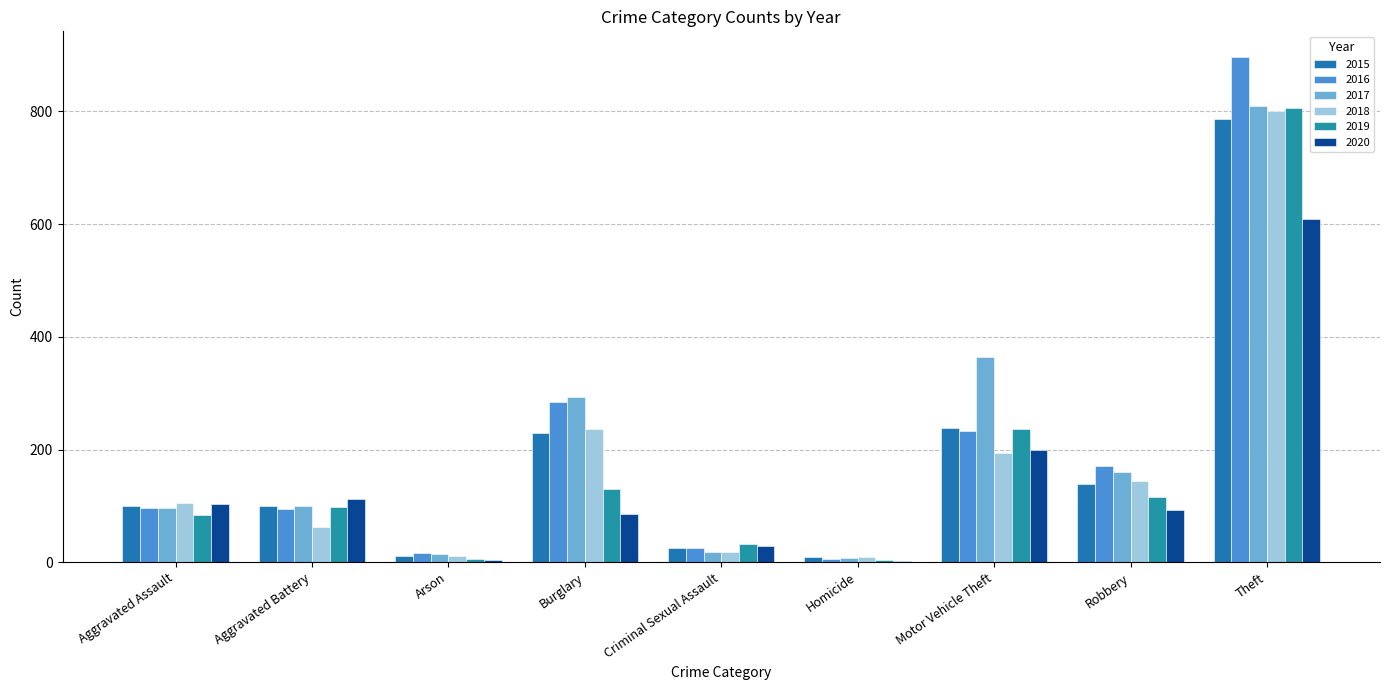

At which label does 2020 first exceed 92?

Aggravated Assault